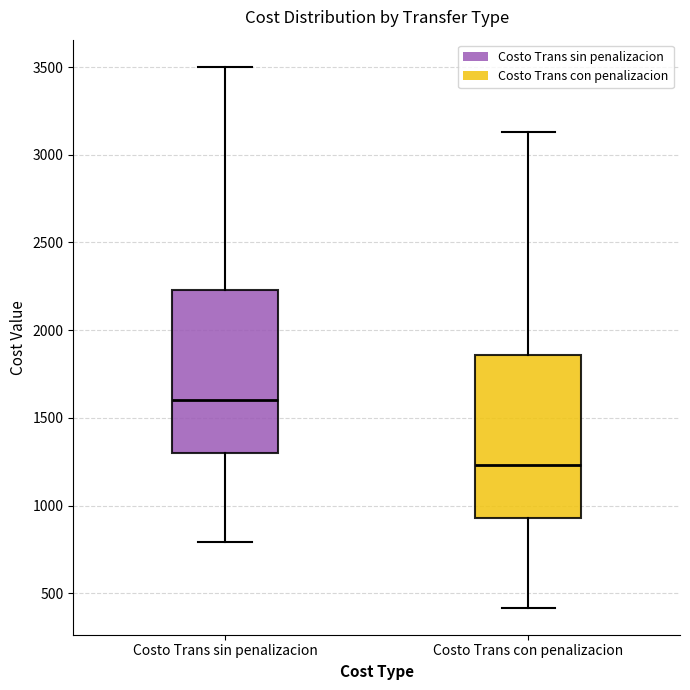

Reading left to right, read every box against the y-axis: the position of its median line, the range the box covers, and the ends of its whiskers. The values are not printed on the chart, so give them approximately, as read against the axis.

Costo Trans sin penalizacion: median 1600, box 1300 to 2250, whiskers 800 to 3500
Costo Trans con penalizacion: median 1250, box 950 to 1850, whiskers 400 to 3150